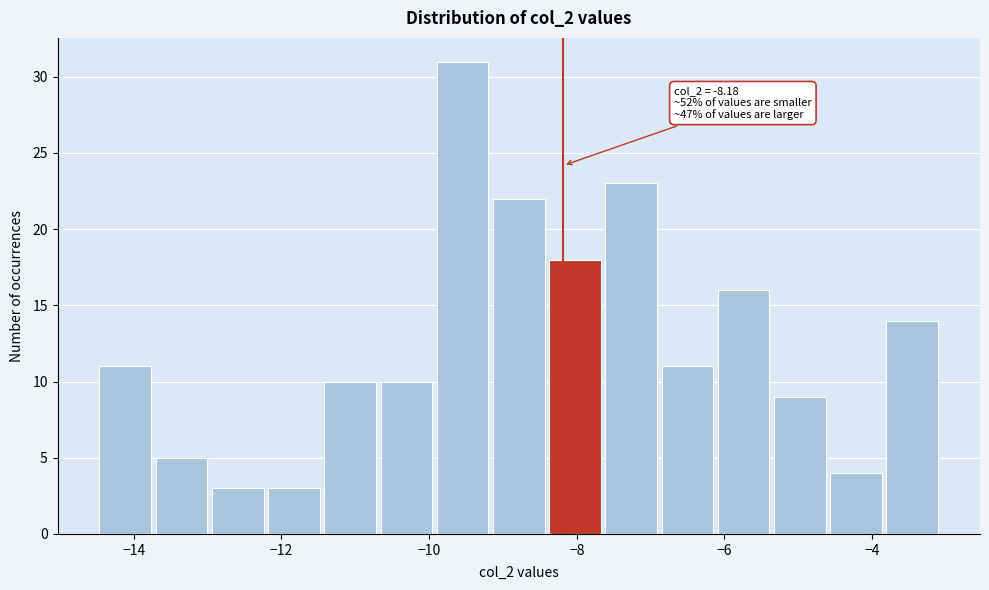

Read against the x-axis, roughly where is the centre of the tallest bar?

-9.6